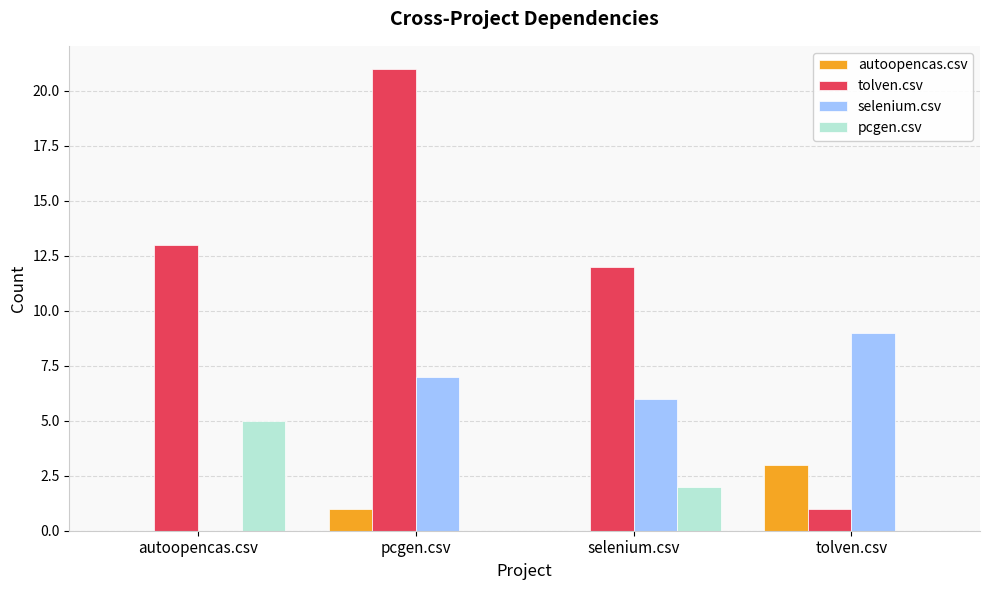

At which category does the chart reach its peak across all series?

pcgen.csv